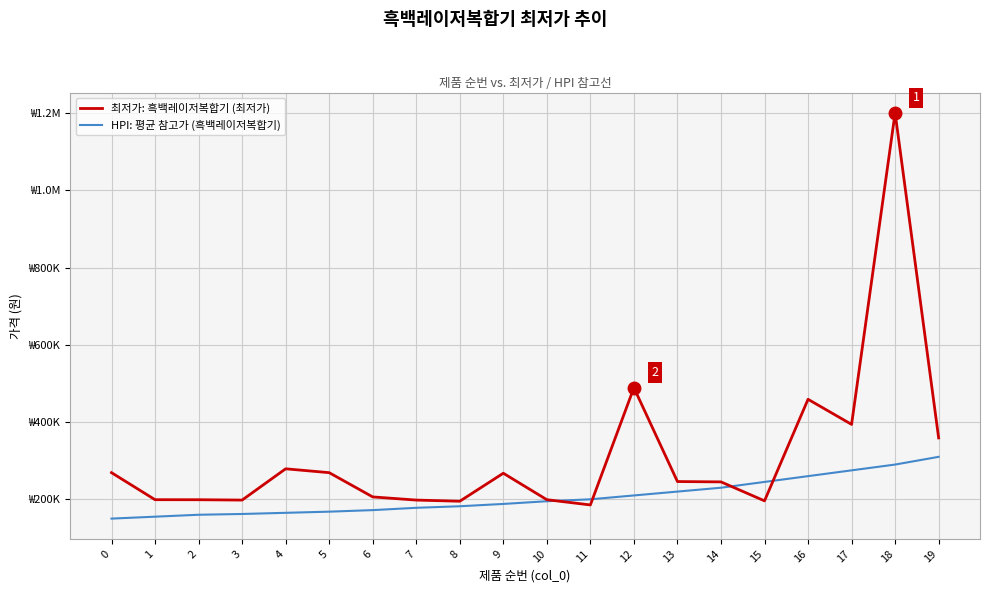

Does the chart have visible grid lines?

Yes